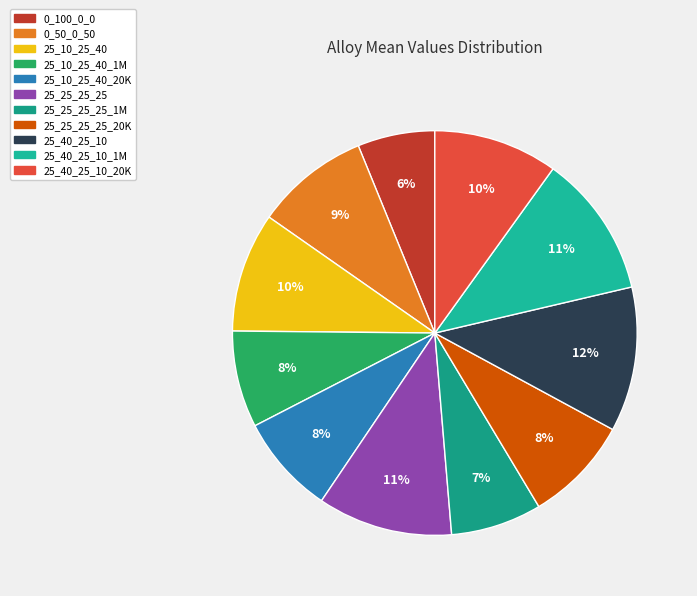

How many slices are in this pie chart?

11